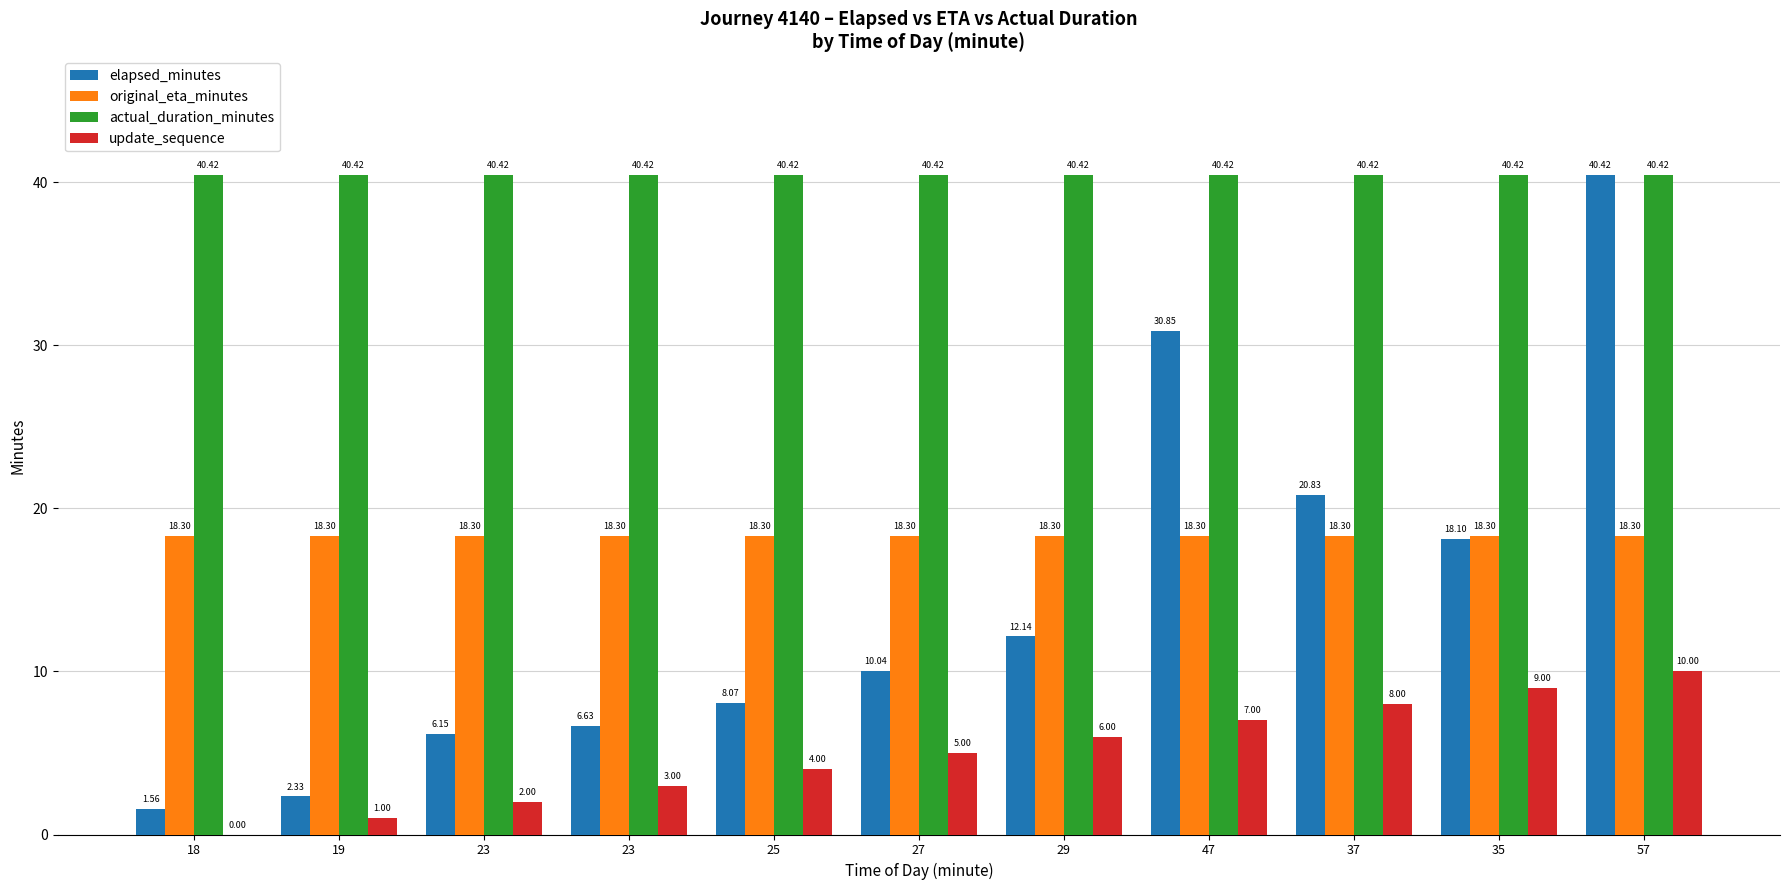

Are the bars horizontal?

No